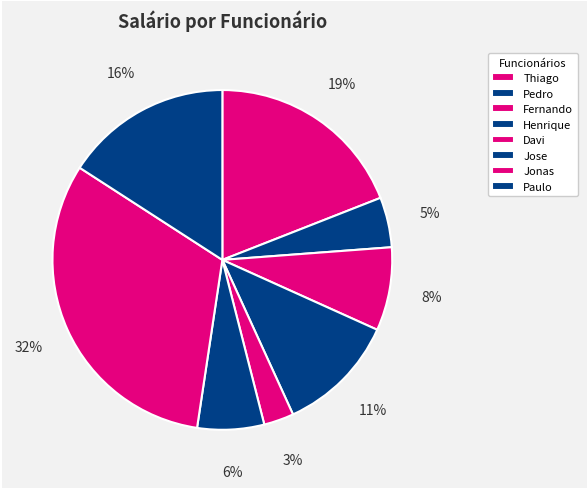

Which has a higher value, Davi or Fernando?

Fernando